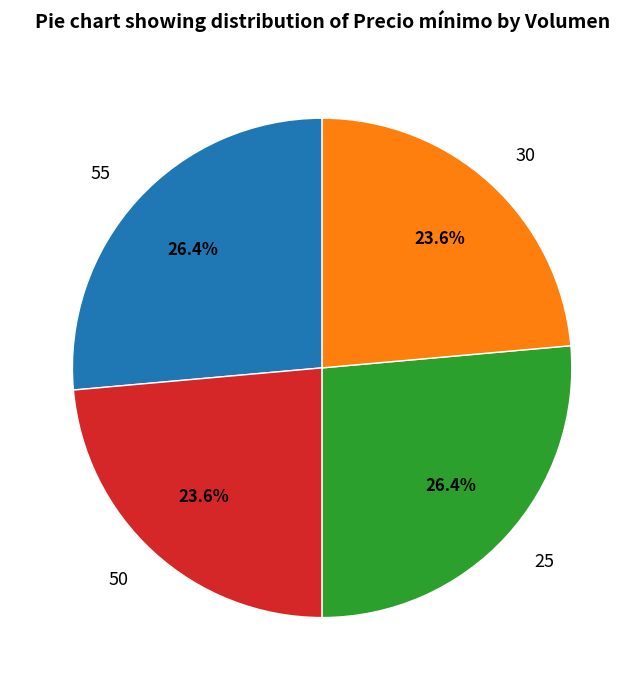

Is there a majority slice in this chart?

No